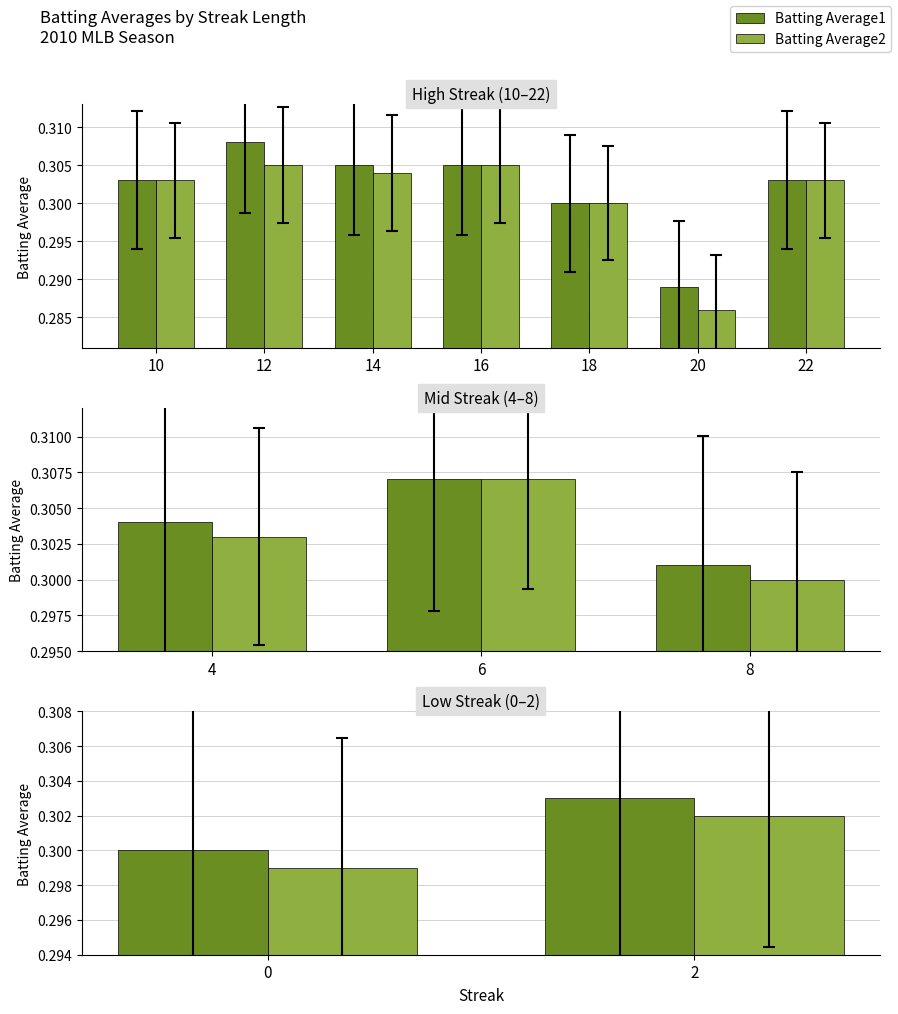

Are the bars horizontal?

No